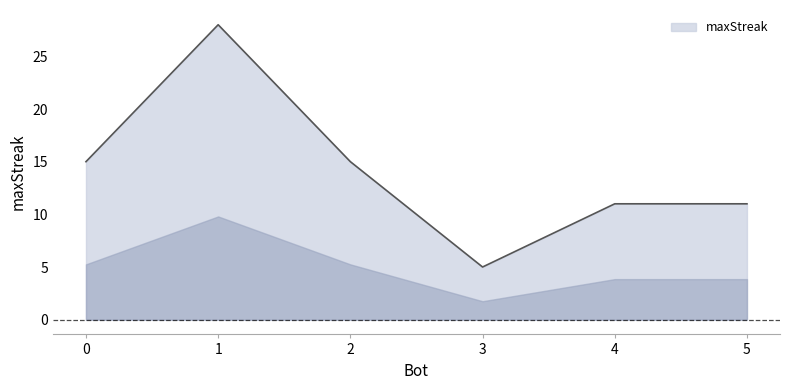

What is the difference between the maximum and second lowest values?

17